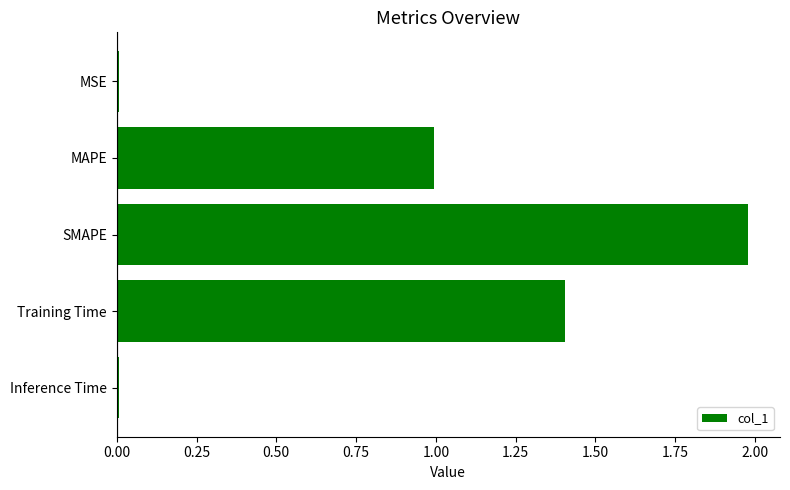

What is the difference between the maximum and second lowest values?

2.0